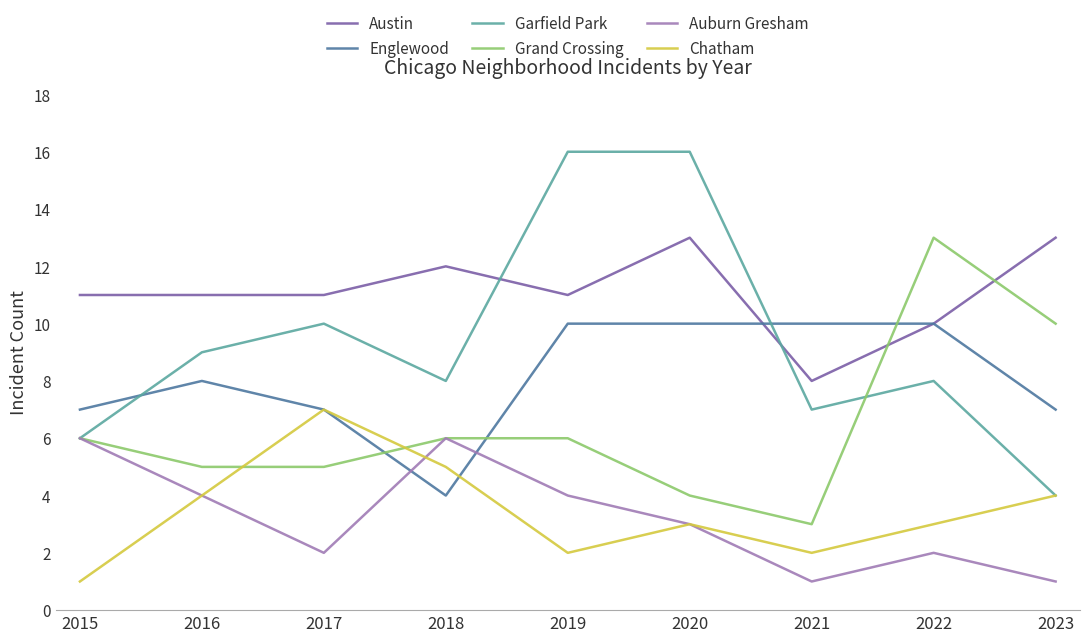

At which label does Chatham first exceed 3?

2016